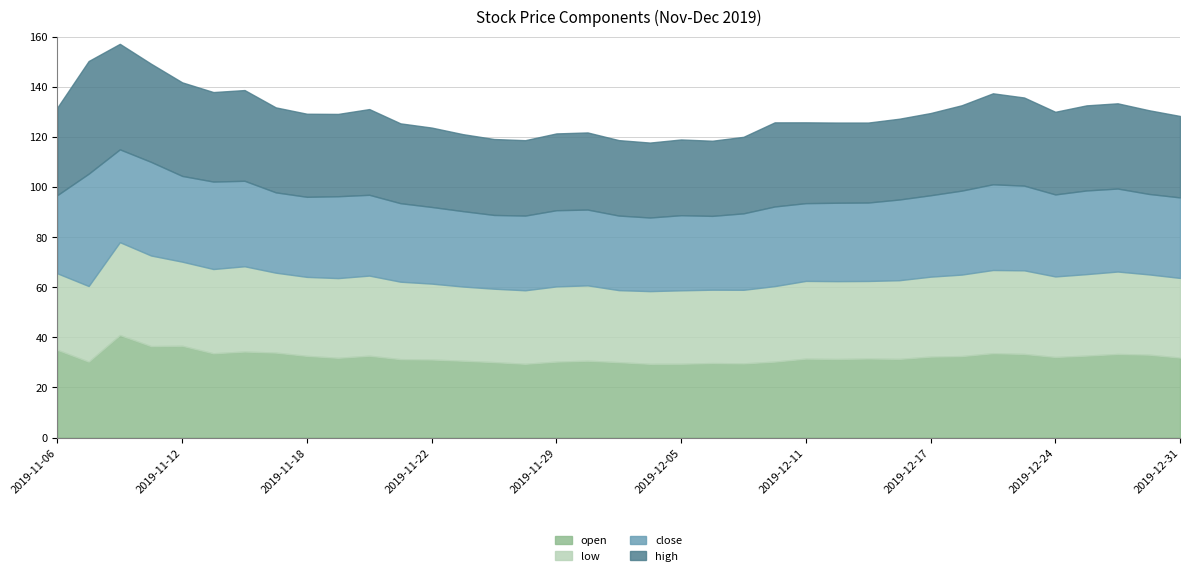

True or false: open and low cross at least once.

False